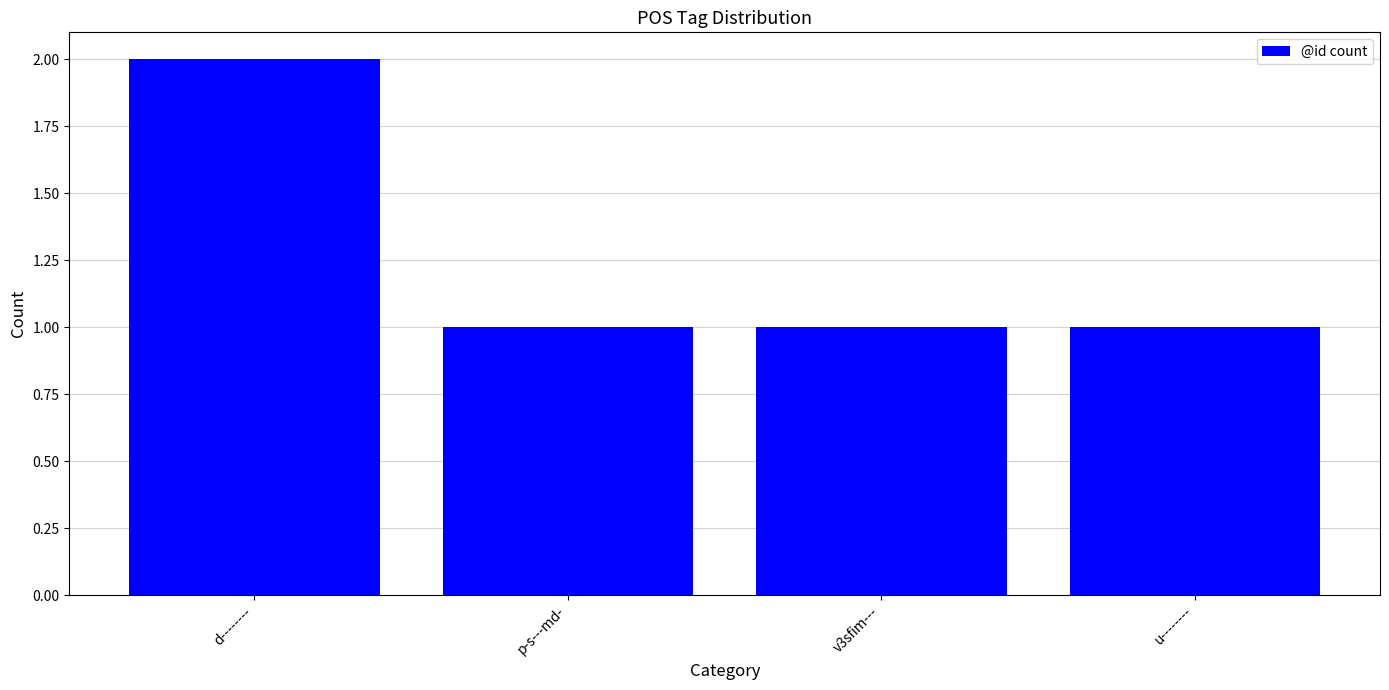

What is the label of the 4th bar from the right?

d--------